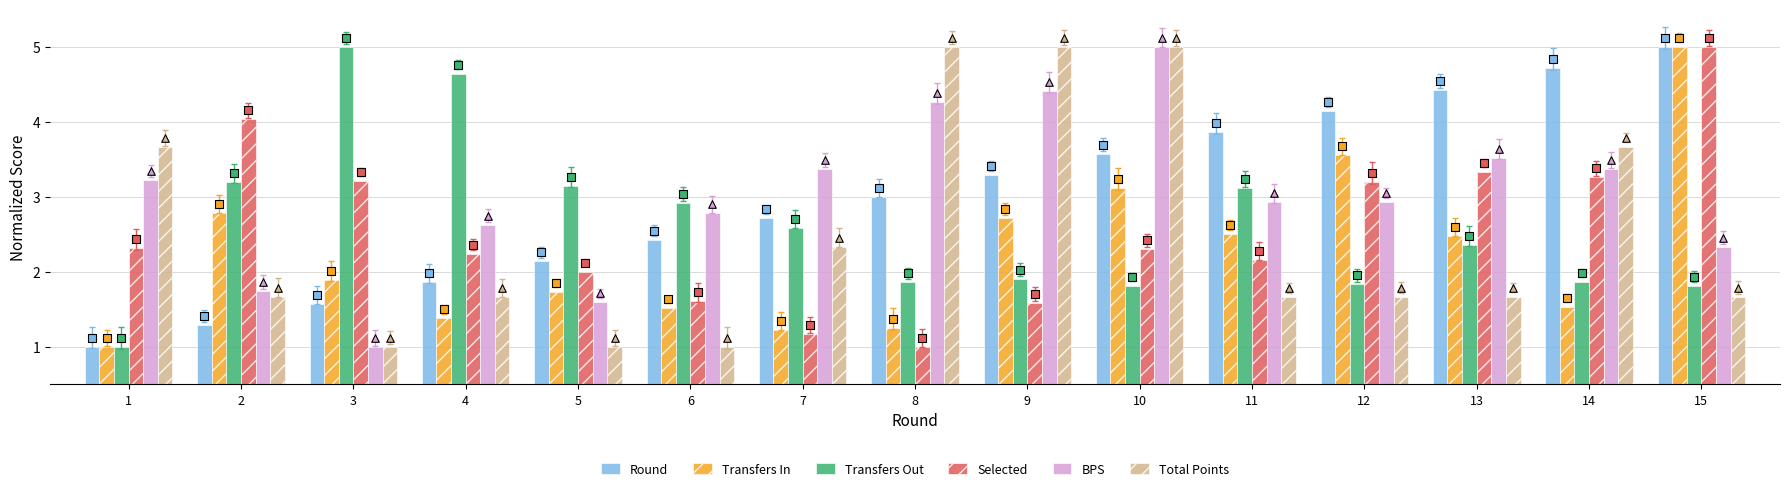

Which series reaches the minimum Y coordinate?

Round